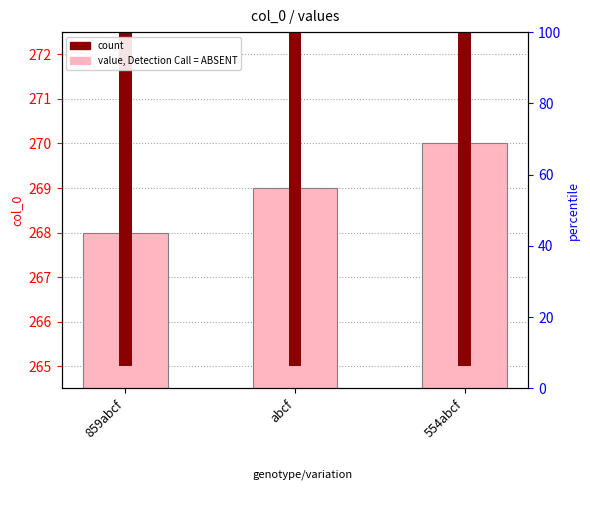

What is the value of the 2nd bar from the left?

269